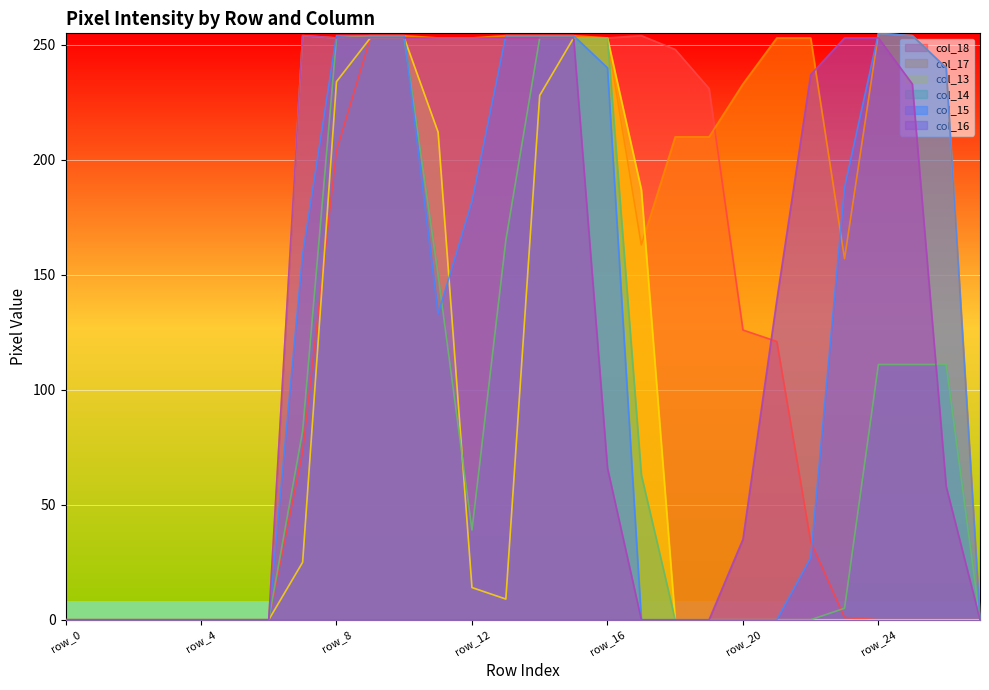

Reading left to right, list all the values displayed in this chart.

col_18: row_0=0	row_1=0	row_2=0	row_3=0	row_4=0	row_5=0	row_6=0	row_7=73	row_8=204	row_9=253	row_10=253	row_11=253	row_12=253	row_13=253	row_14=253	row_15=253	row_16=253	row_17=254	row_18=248	row_19=231	row_20=126	row_21=121	row_22=34	row_23=1	row_24=0	row_25=0	row_26=0	row_27=0
col_17: row_0=0	row_1=0	row_2=0	row_3=0	row_4=0	row_5=0	row_6=0	row_7=254	row_8=253	row_9=254	row_10=254	row_11=253	row_12=253	row_13=254	row_14=254	row_15=254	row_16=253	row_17=163	row_18=210	row_19=210	row_20=233	row_21=253	row_22=253	row_23=157	row_24=255	row_25=254	row_26=240	row_27=0
col_13: row_0=0	row_1=0	row_2=0	row_3=0	row_4=0	row_5=0	row_6=0	row_7=25	row_8=234	row_9=253	row_10=253	row_11=212	row_12=14	row_13=9	row_14=228	row_15=253	row_16=253	row_17=187	row_18=0	row_19=0	row_20=0	row_21=0	row_22=0	row_23=0	row_24=0	row_25=0	row_26=0	row_27=0
col_14: row_0=0	row_1=0	row_2=0	row_3=0	row_4=0	row_5=0	row_6=0	row_7=82	row_8=253	row_9=253	row_10=253	row_11=150	row_12=39	row_13=165	row_14=253	row_15=253	row_16=253	row_17=63	row_18=0	row_19=0	row_20=0	row_21=0	row_22=0	row_23=5	row_24=111	row_25=111	row_26=111	row_27=0
col_15: row_0=0	row_1=0	row_2=0	row_3=0	row_4=0	row_5=0	row_6=0	row_7=159	row_8=254	row_9=254	row_10=254	row_11=133	row_12=182	row_13=254	row_14=254	row_15=254	row_16=240	row_17=0	row_18=0	row_19=0	row_20=0	row_21=0	row_22=27	row_23=188	row_24=255	row_25=254	row_26=240	row_27=0
col_16: row_0=0	row_1=0	row_2=0	row_3=0	row_4=0	row_5=0	row_6=0	row_7=254	row_8=253	row_9=253	row_10=253	row_11=253	row_12=253	row_13=253	row_14=253	row_15=253	row_16=66	row_17=0	row_18=0	row_19=0	row_20=35	row_21=139	row_22=237	row_23=253	row_24=253	row_25=233	row_26=58	row_27=0